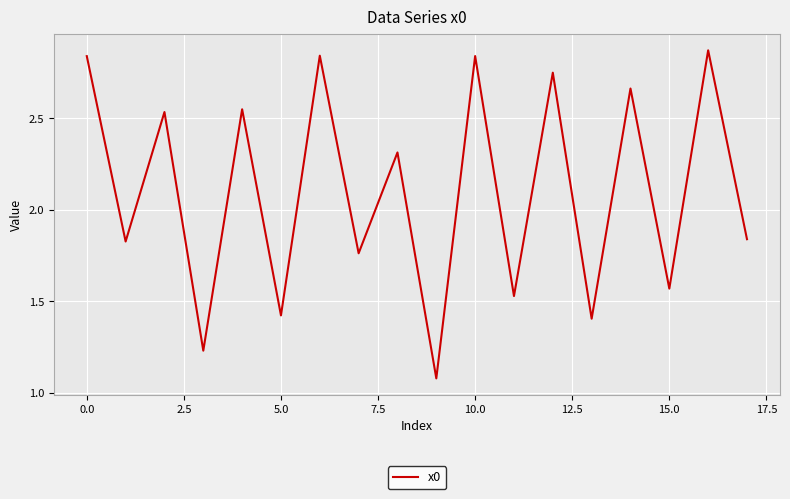

Is it true that the value at 5.0 is 0.8?

False